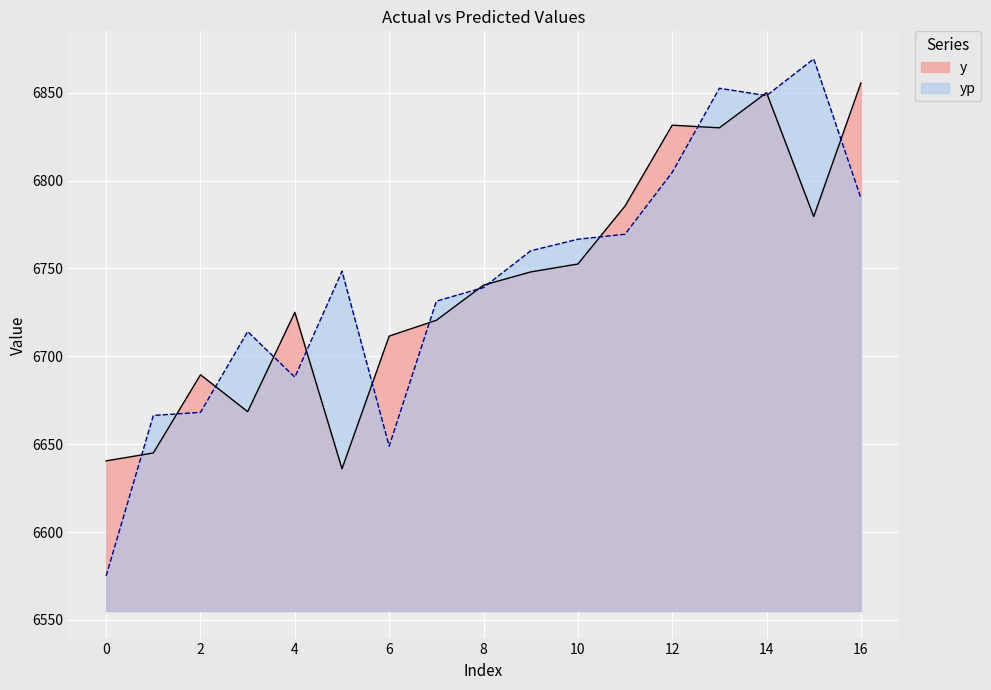

Which series has the largest range (max minus min)?

yp